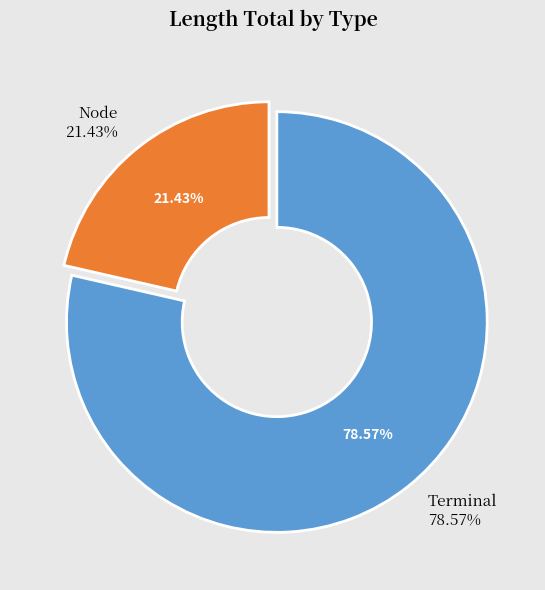

What percentage is the Terminal slice, to the nearest percent?

79%